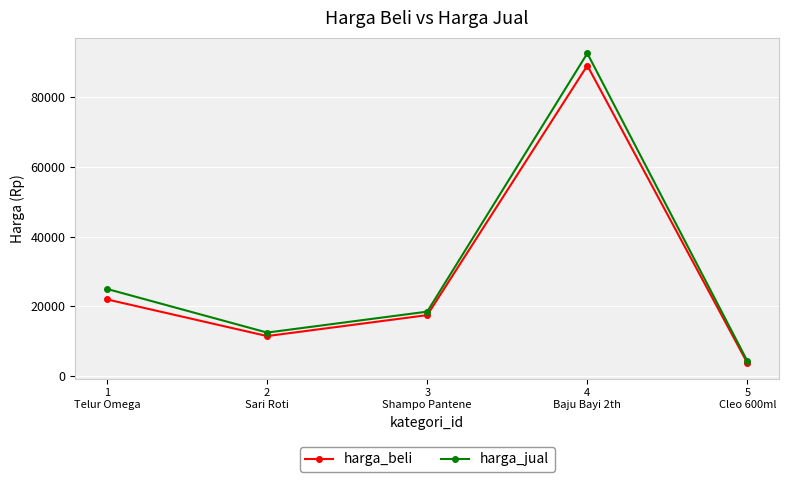

What is the smallest value displayed?

3750